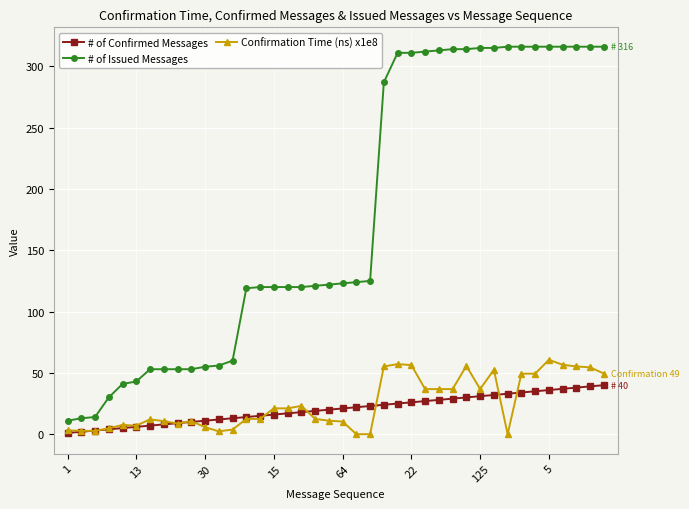

Which series has the widest spread of values?

# of Issued Messages